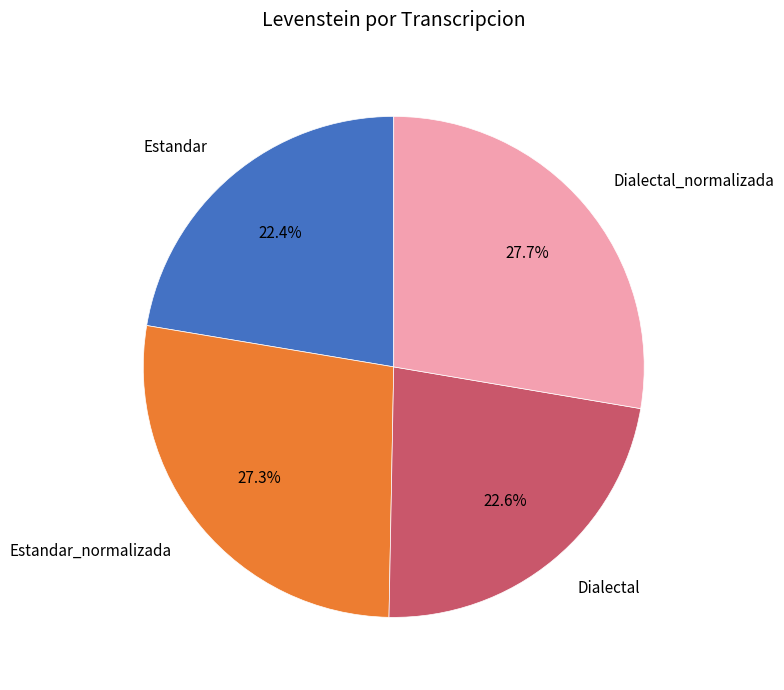

To the nearest percent, what portion does Dialectal represent?

23%